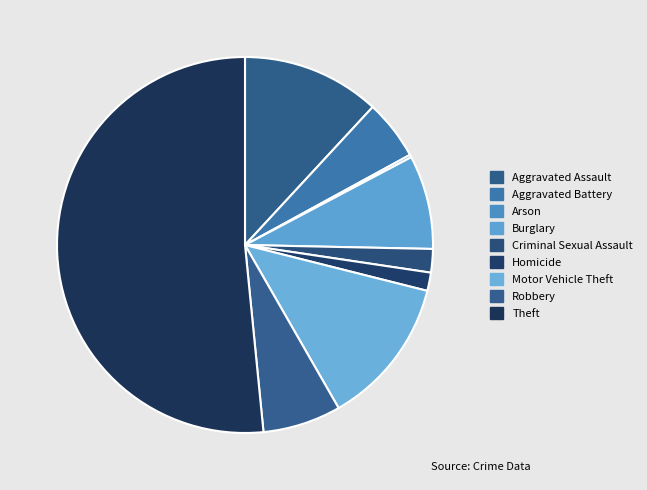

Combined, do Criminal Sexual Assault and Theft account for over 50%?

Yes